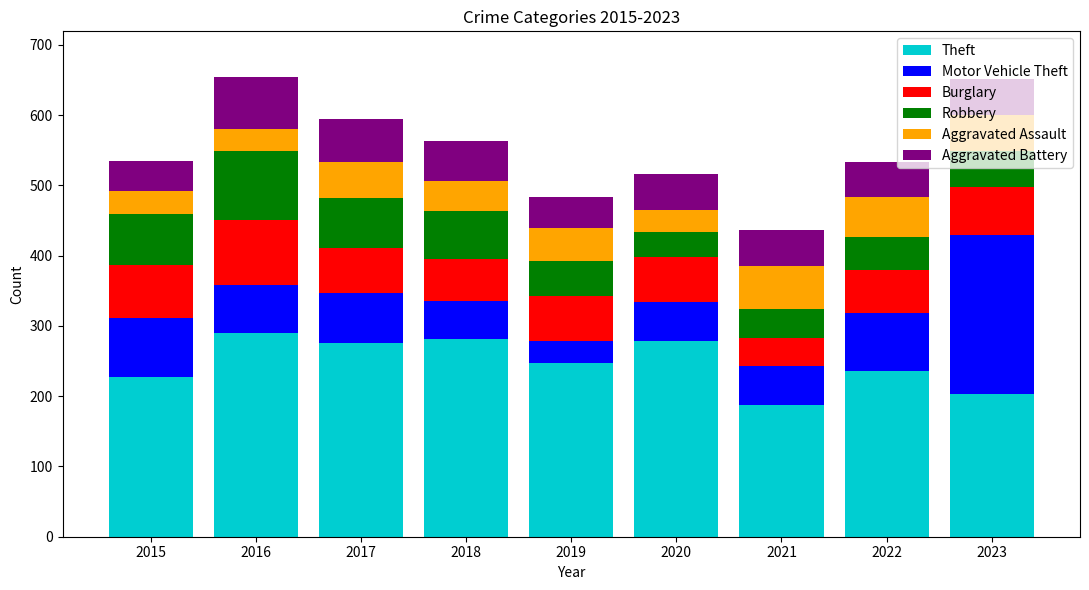

Is it true that Theft equals 61 at 2015?

False